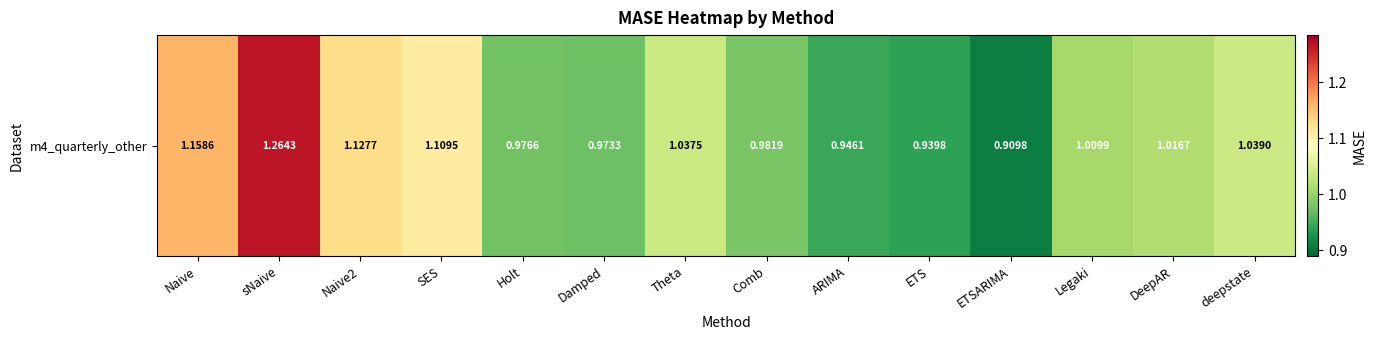

List the labels in order of value, smallest first.

ETSARIMA, ETS, ARIMA, Damped, Holt, Comb, Legaki, DeepAR, Theta, deepstate, SES, Naive2, Naive, sNaive